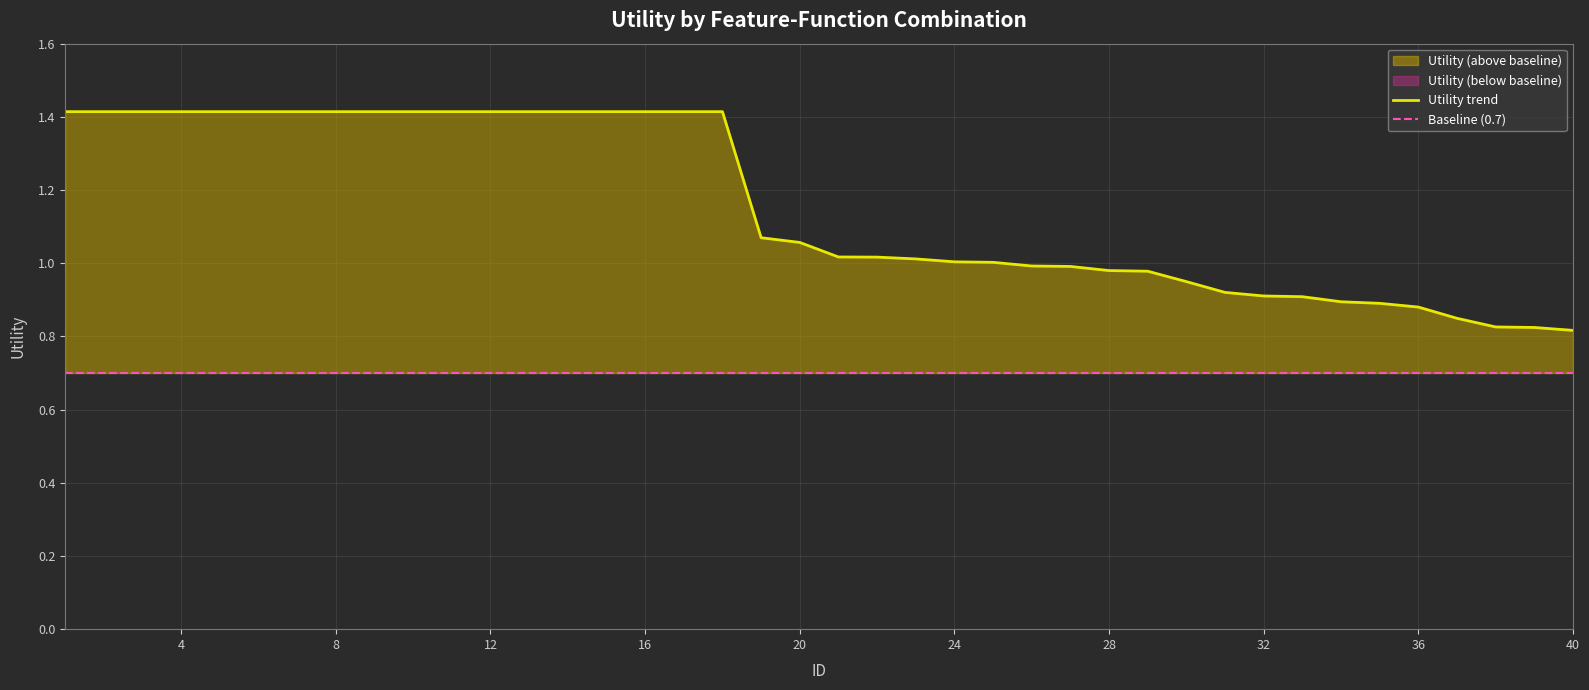

The Baseline (0.7) series shows 1.0 at 38. True or false?

False